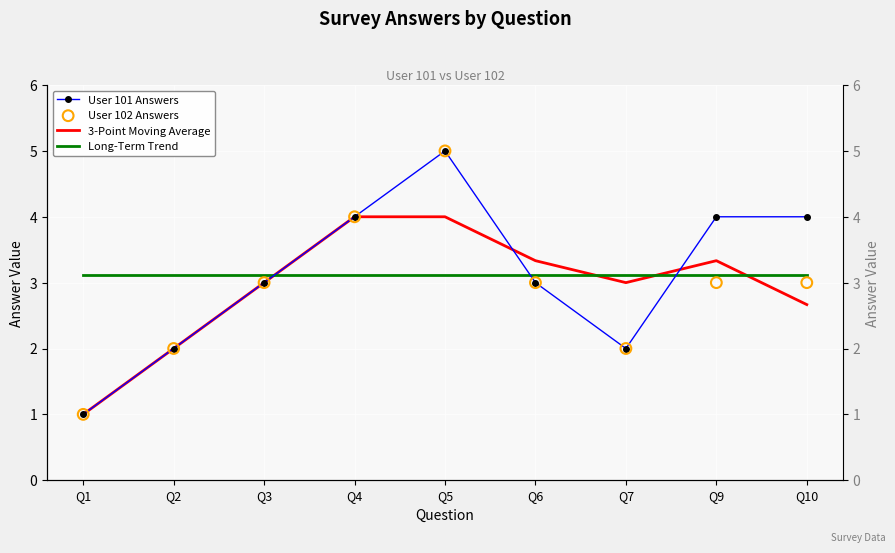

Which series contains the lowest Y value?

User 101 Answers